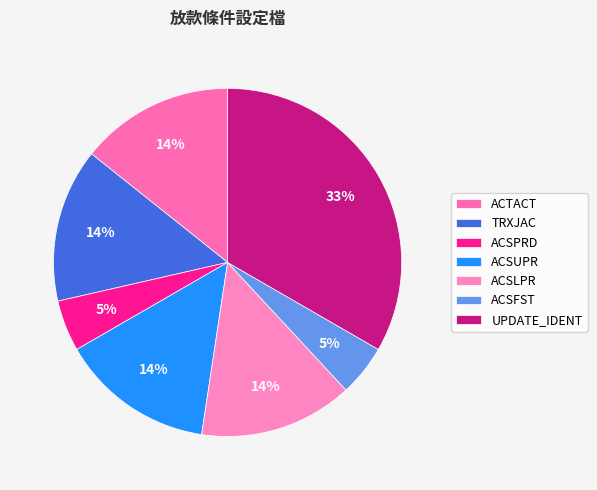

To the nearest percent, what is the average slice percentage?

14%